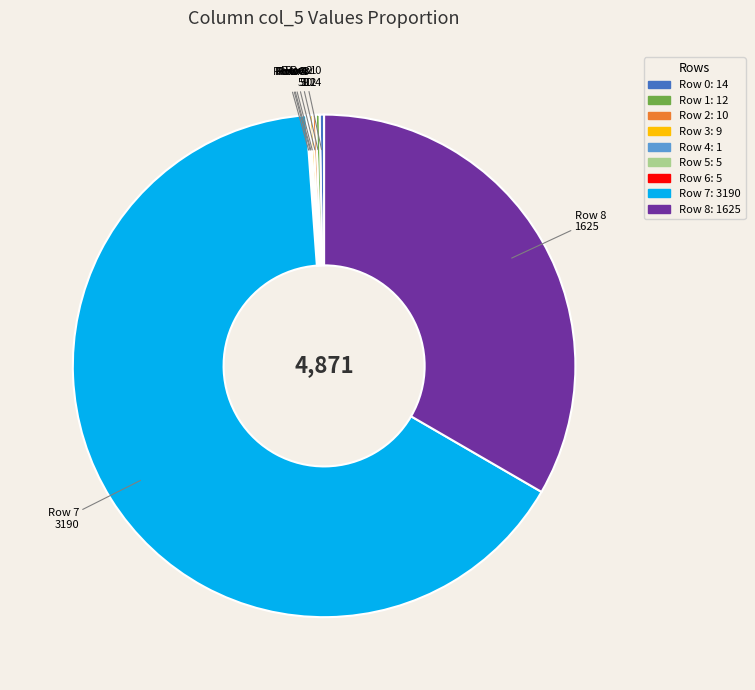

Does Row 7 represent more than half of the total?

Yes